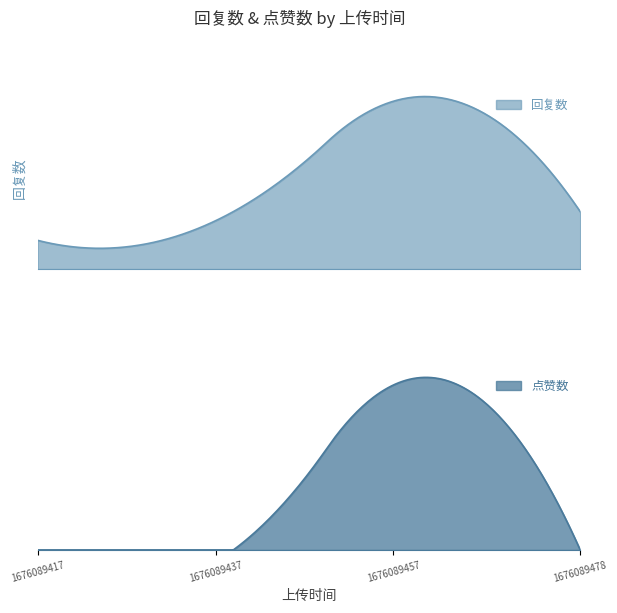

Where is 回复数 nearest to the value 3?

1676089478